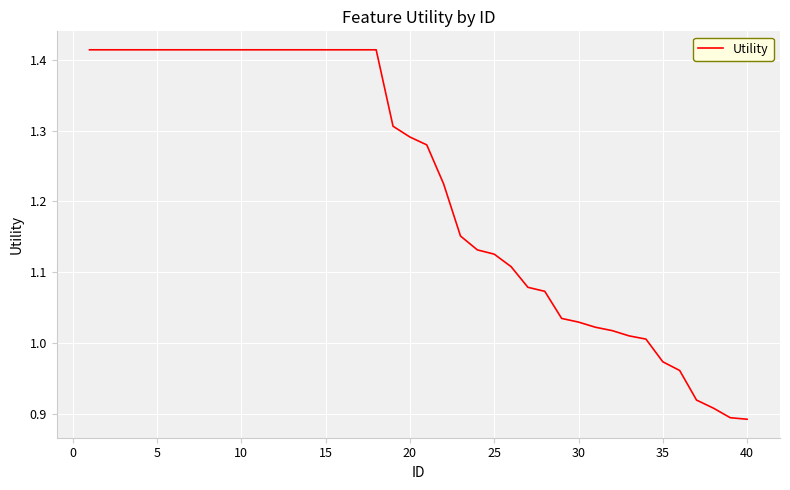

What is the difference between the maximum and minimum values?

0.5